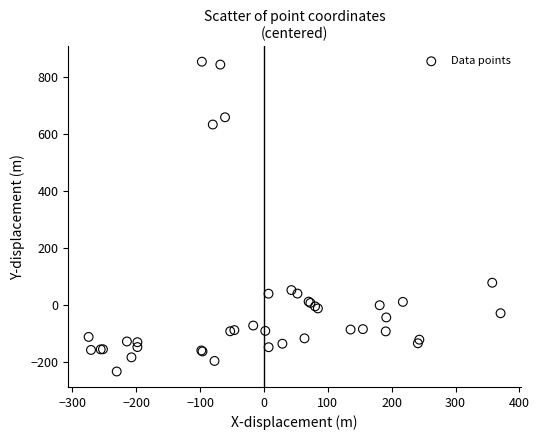

What Y value in the scatter plot is closest to 311?

79.3